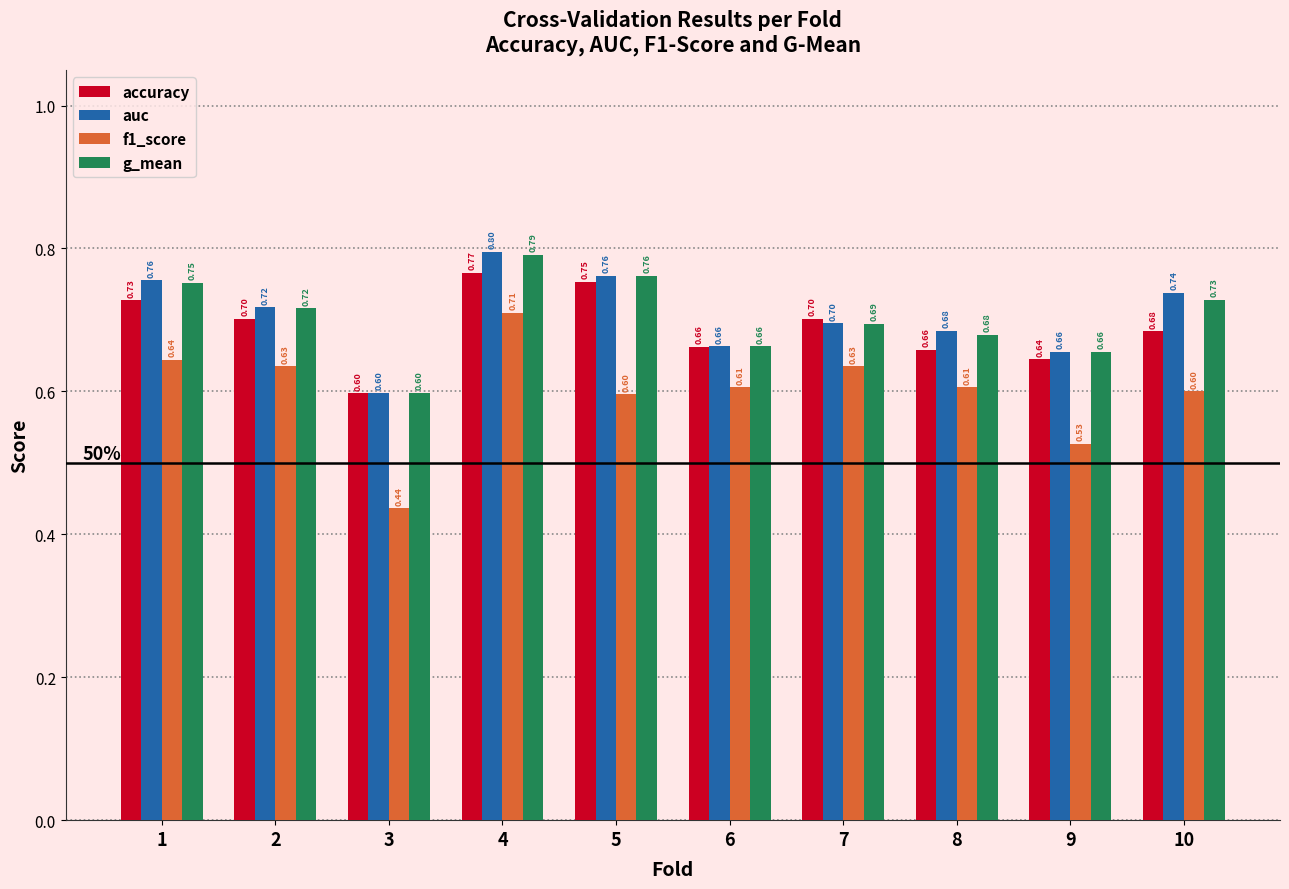

How many groups of bars are there?

10